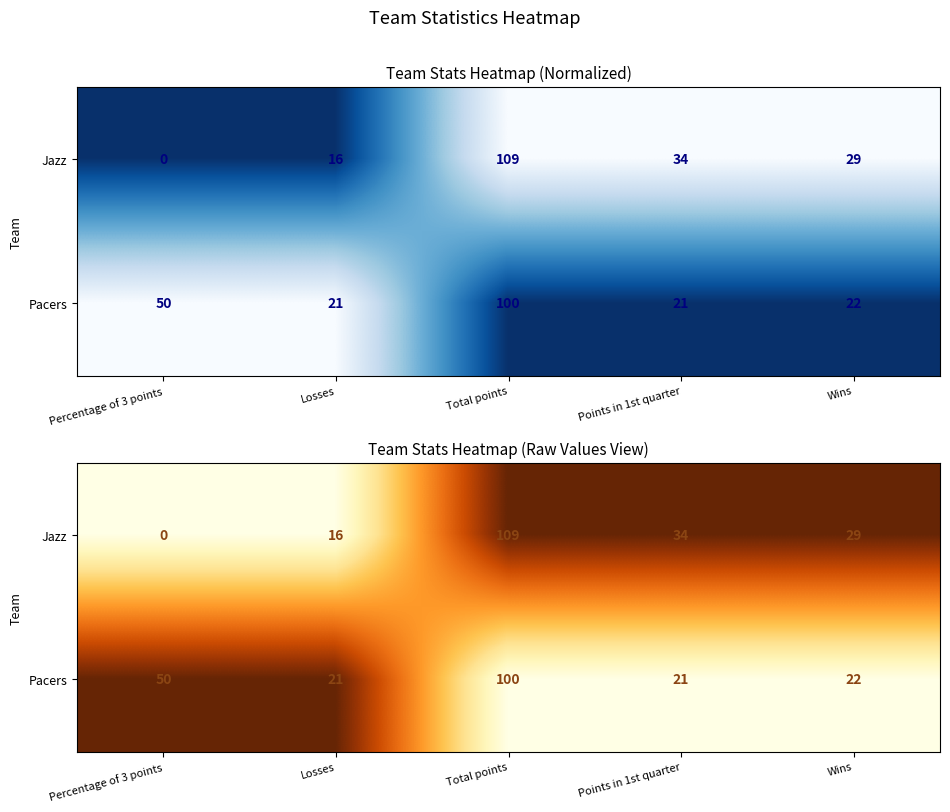

At how many categories does at least one series exceed 0?

5